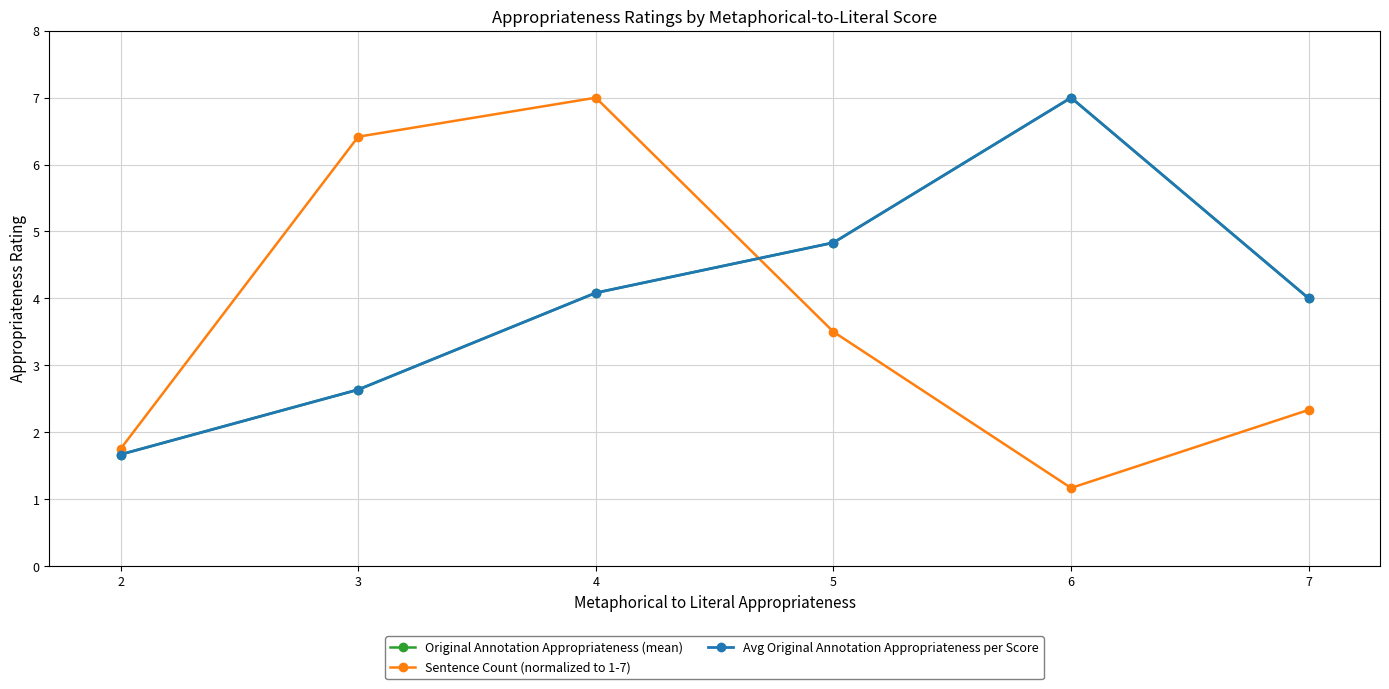

At which category does Sentence Count (normalized to 1-7) reach its first local peak?

4